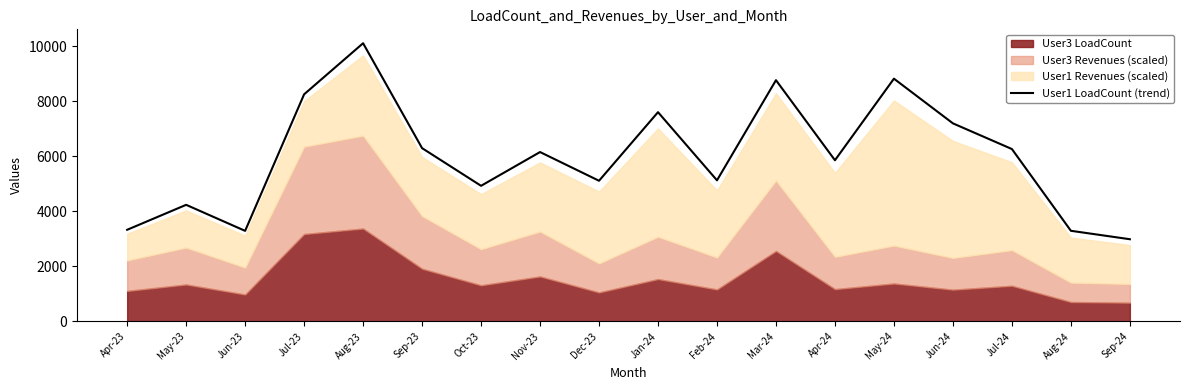

How many lines are shown in the chart?

1